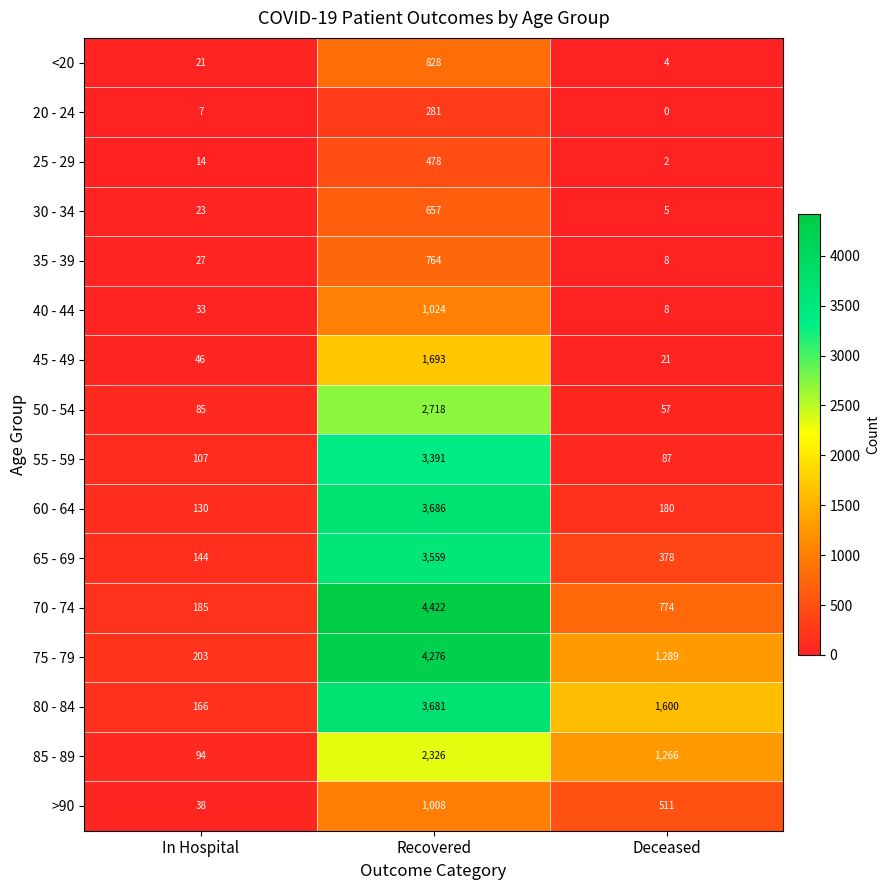

What is the maximum value shown in the chart?

4422